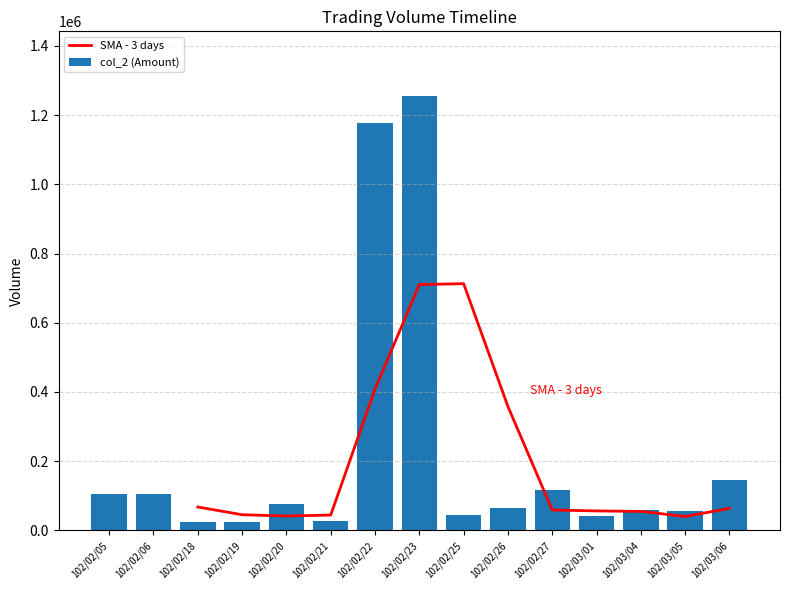

What is the difference between the maximum and second lowest values in the col_2 (Amount) series?

1230260